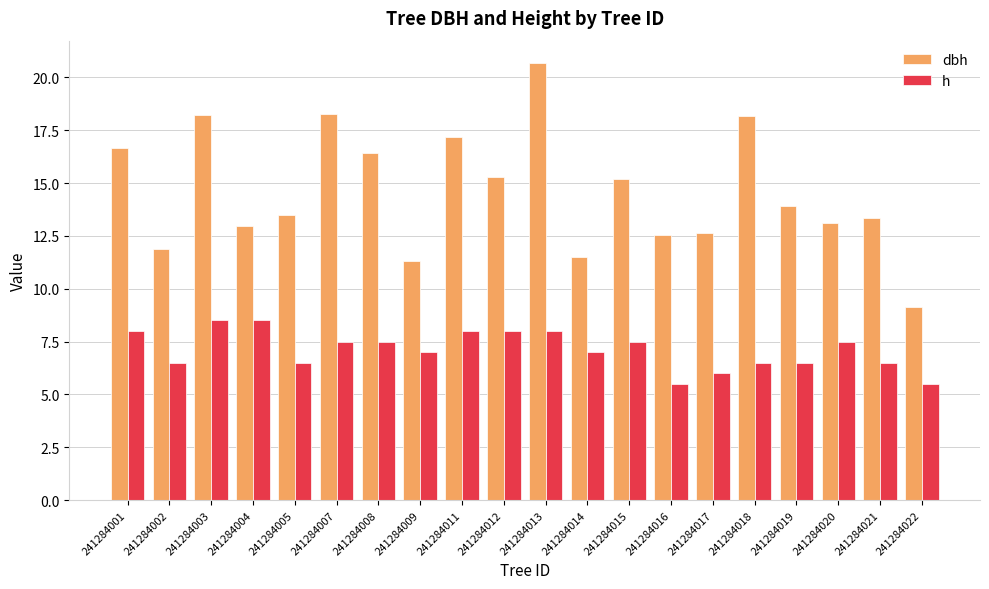

What is the difference between the maximum and minimum values in the h series?

3.0